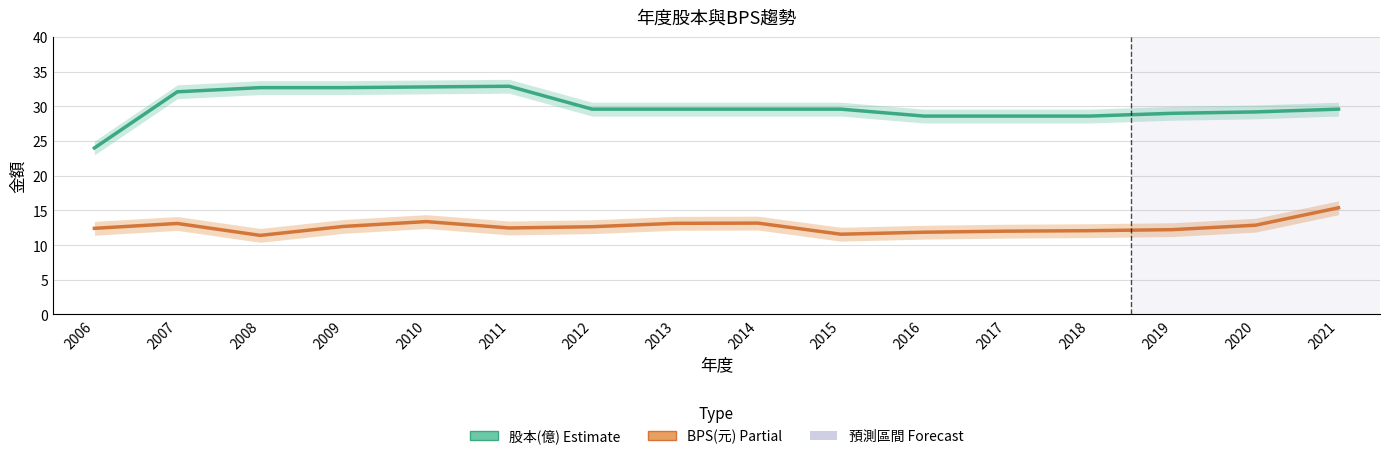

Reading right to left, extract all data points from this chart.

股本(億): 2021=29.6	2020=29.2	2019=29.0	2018=28.6	2017=28.6	2016=28.6	2015=29.6	2014=29.6	2013=29.6	2012=29.6	2011=32.9	2010=32.8	2009=32.7	2008=32.7	2007=32.1	2006=24.0
BPS(元): 2021=15.4	2020=12.9	2019=12.2	2018=12.1	2017=12.0	2016=11.9	2015=11.6	2014=13.2	2013=13.1	2012=12.7	2011=12.5	2010=13.4	2009=12.7	2008=11.4	2007=13.1	2006=12.4